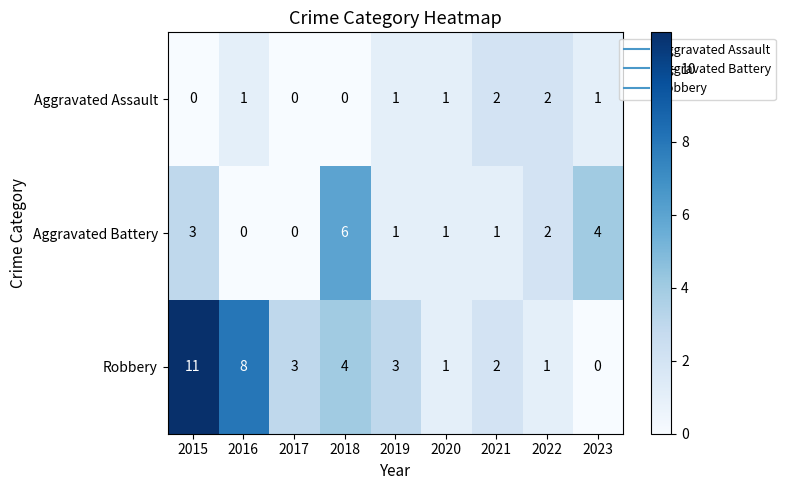

The value of Aggravated Assault at 2016 is 2. True or false?

False